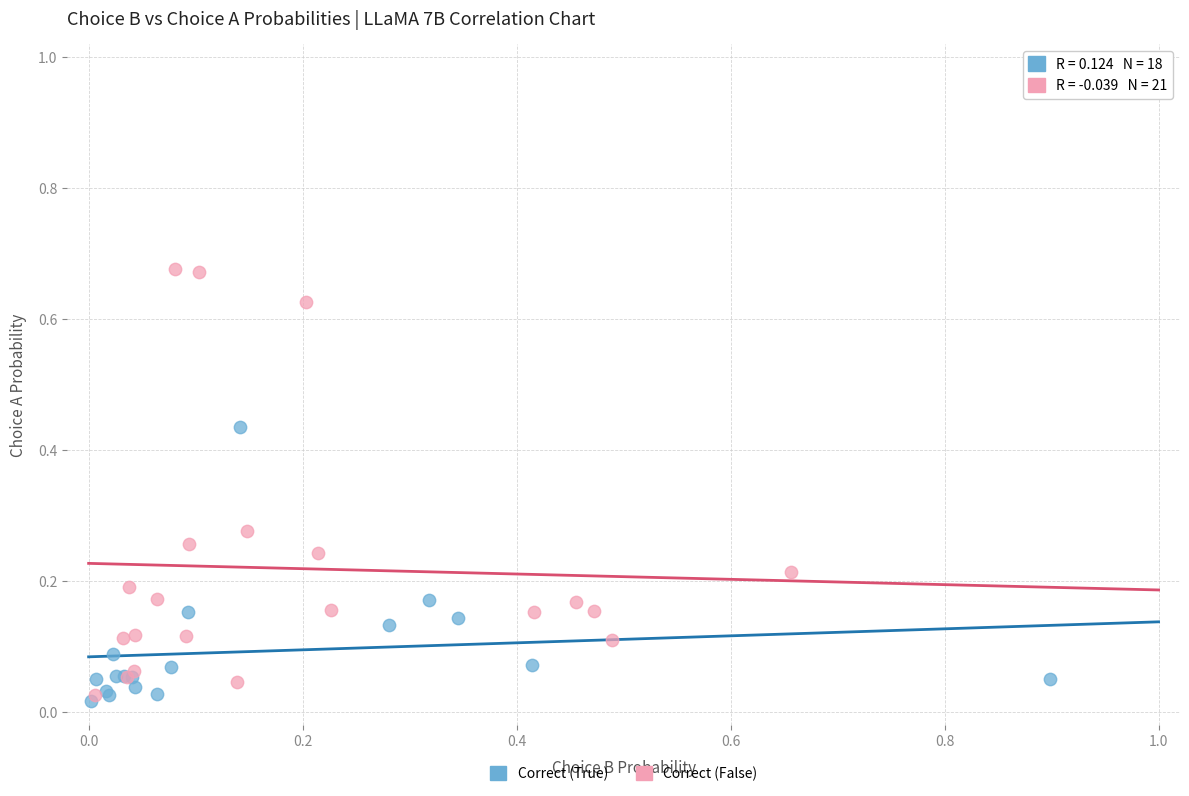

Which series contains the highest Y value?

Correct (False)